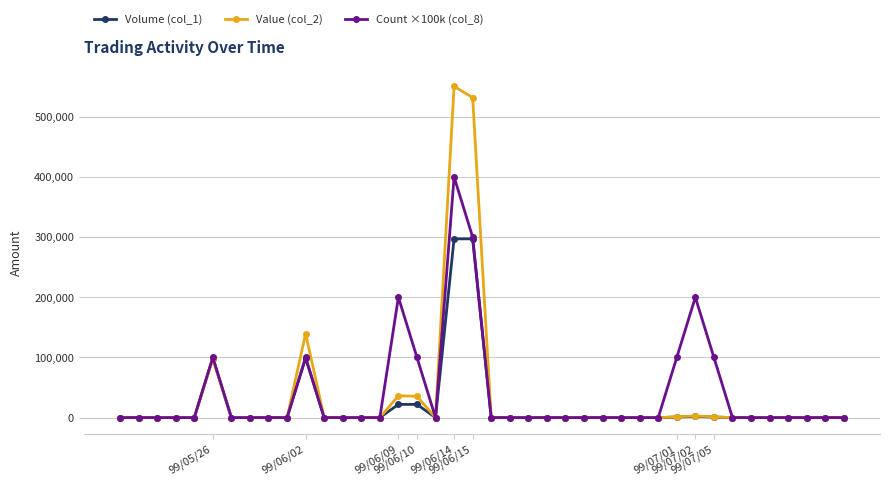

Rank the series by their maximum value, from lowest to highest.

Volume (col_1), Count ×100k (col_8), Value (col_2)